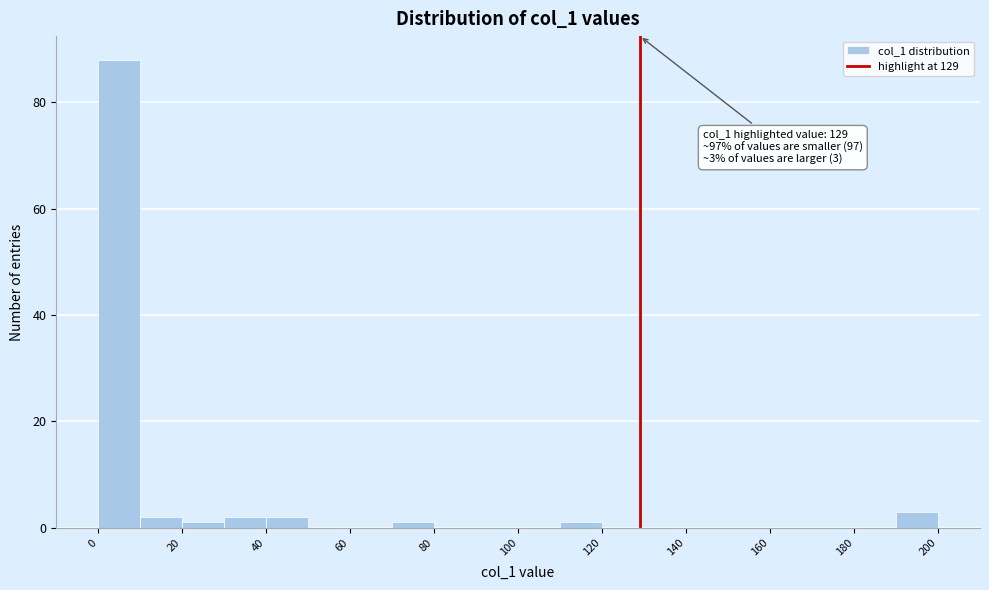

Over which range of the x-axis is the bar tallest?

0 to 10